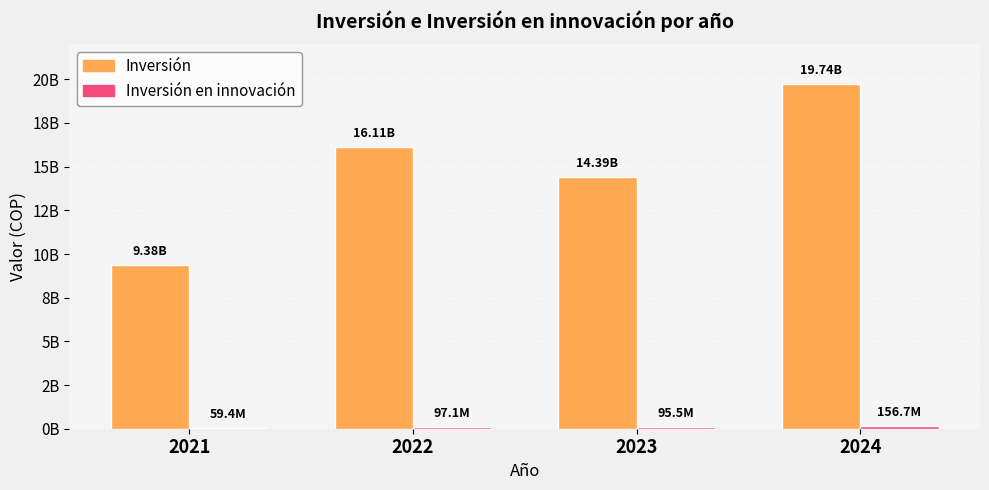

Are the bars grouped side by side (vs. stacked)?

Yes